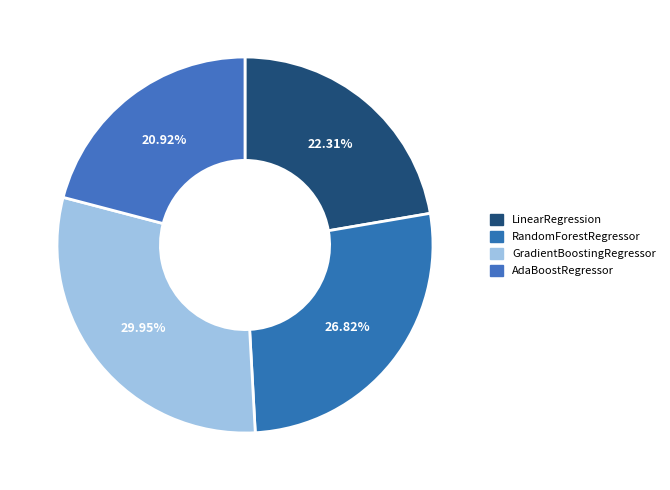

The RandomForestRegressor slice represents 27% of the pie. True or false?

True